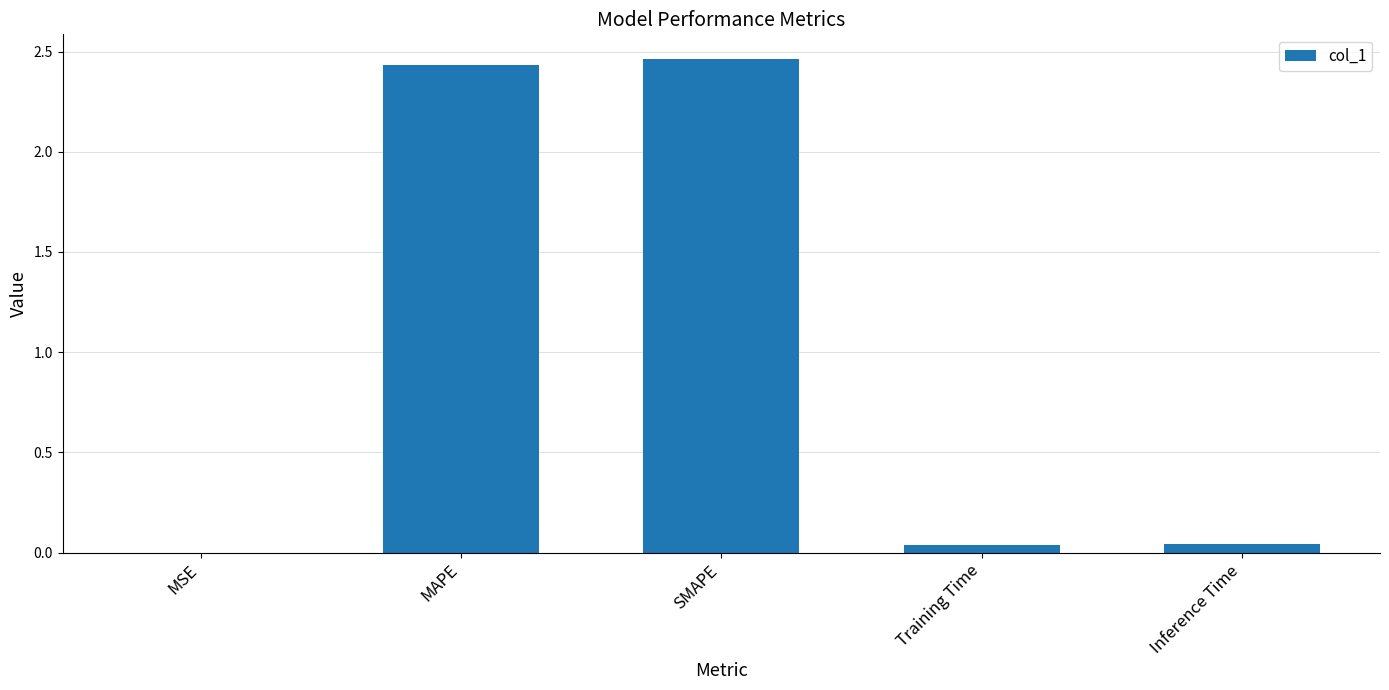

Which has a higher value, MSE or Training Time?

Training Time